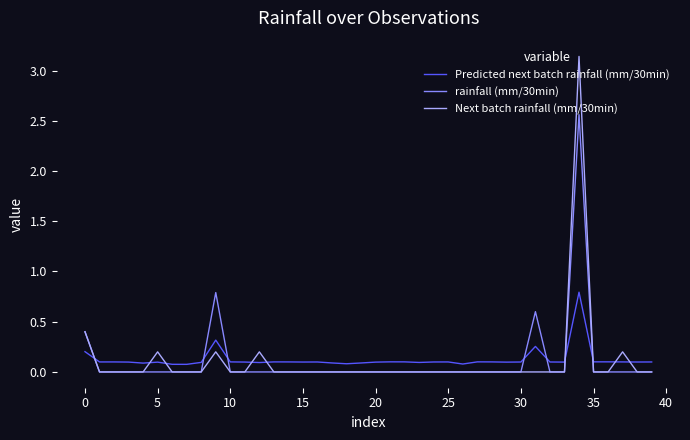

Which series ends up on top after the final intersection of Predicted next batch rainfall (mm/30min) and rainfall (mm/30min)?

Predicted next batch rainfall (mm/30min)